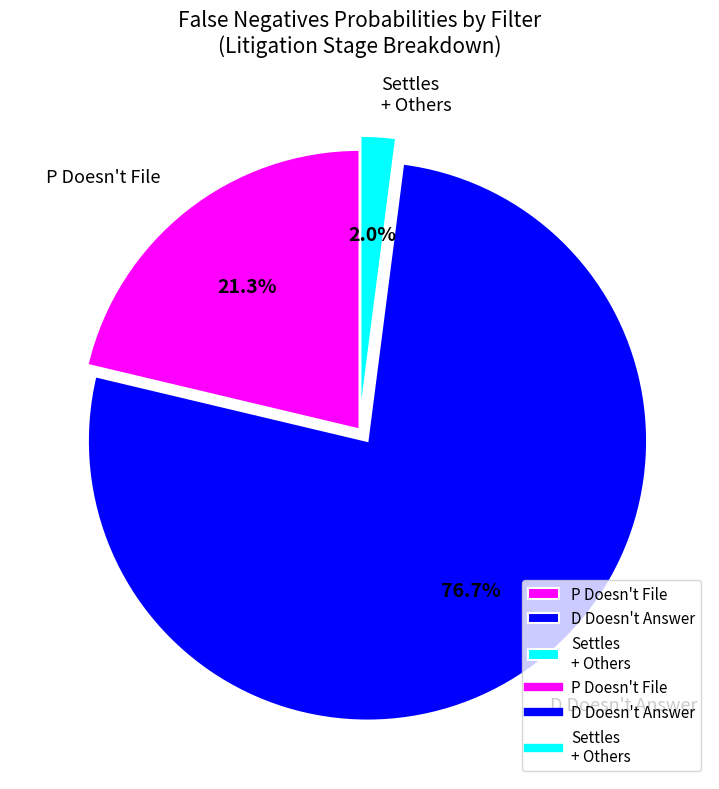

True or false: D Doesn't Answer accounts for 68% of the total.

False